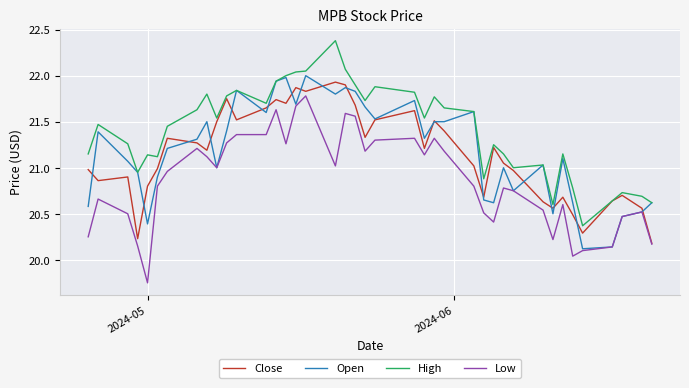

What is the greatest value displayed?

22.4